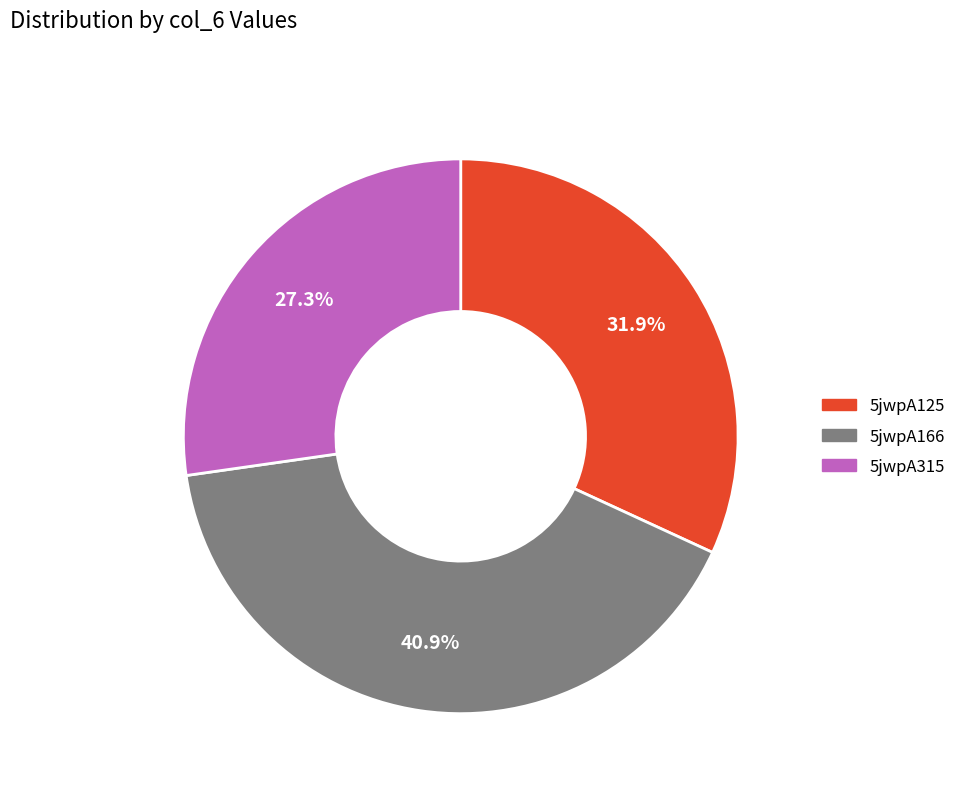

Count the number of slices in the pie.

3